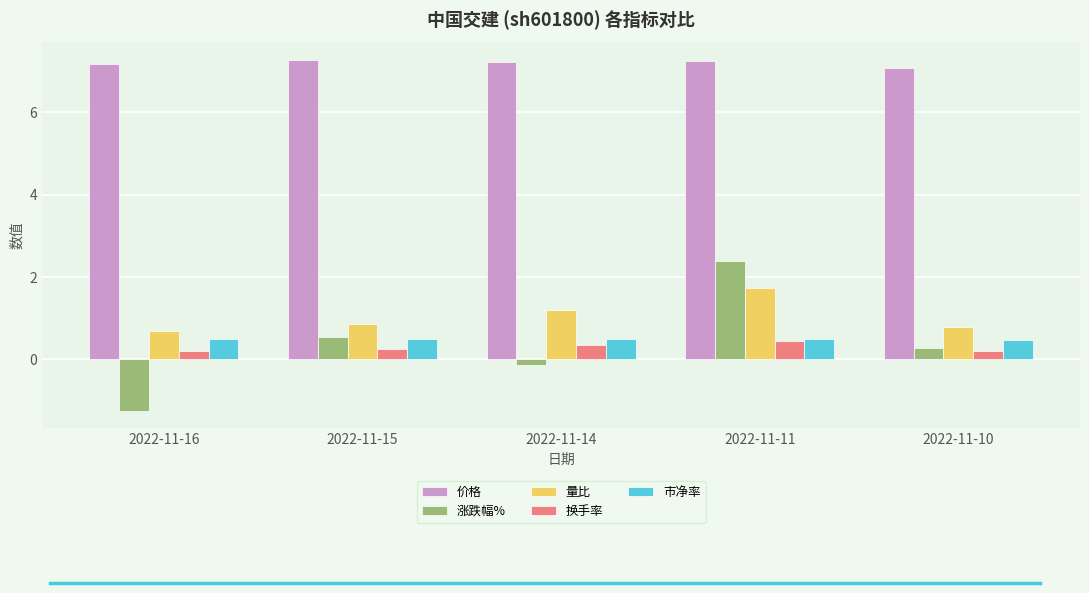

What is the value of the 市净率 bar at the 4th from the left?

0.5